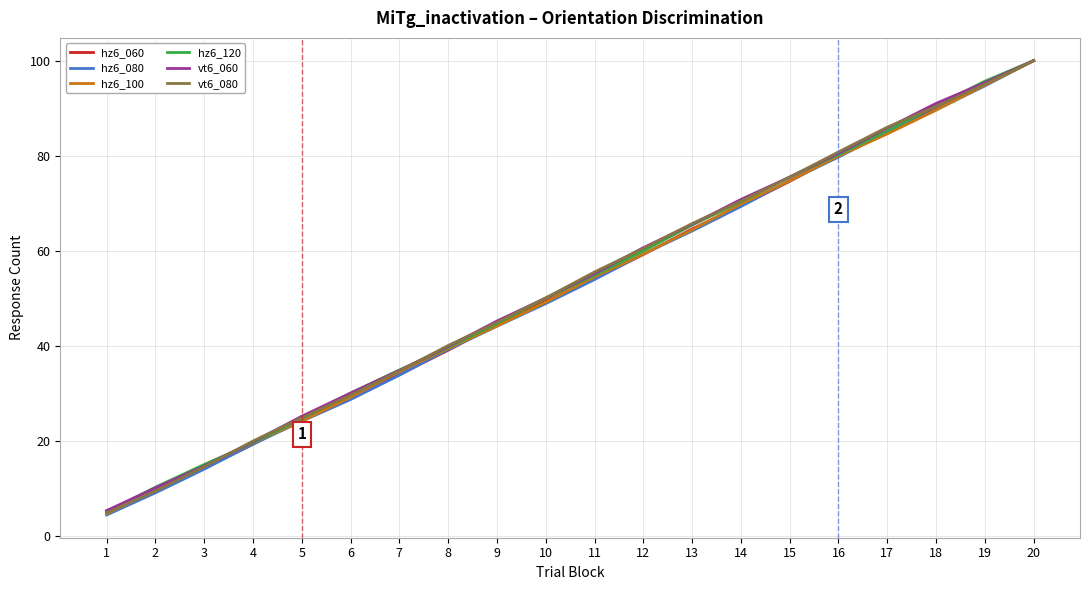

What are all the series names shown in the legend?

hz6_060, hz6_080, hz6_100, hz6_120, vt6_060, vt6_080